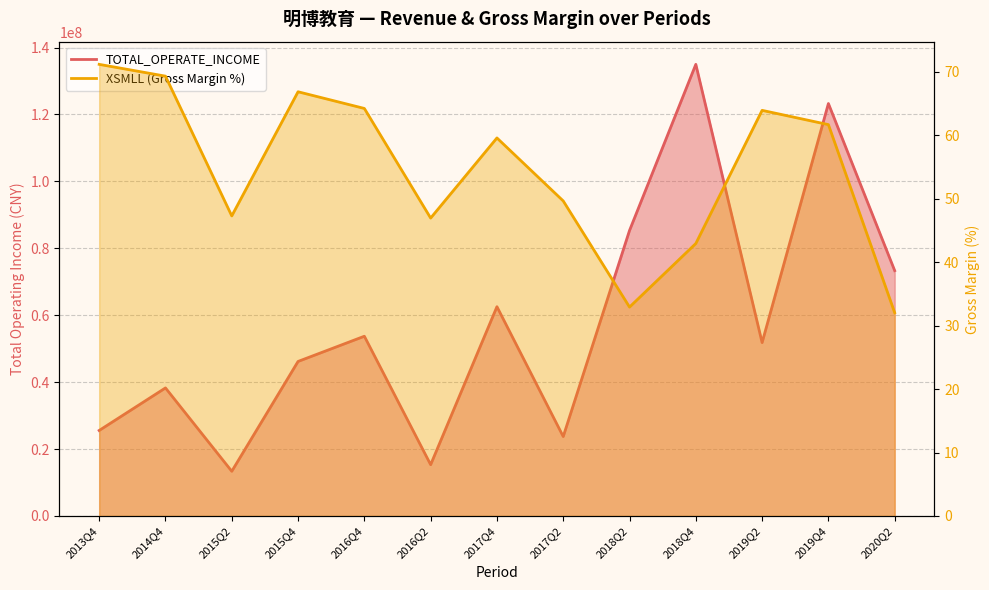

True or false: TOTAL_OPERATE_INCOME and XSMLL intersect in this chart.

False